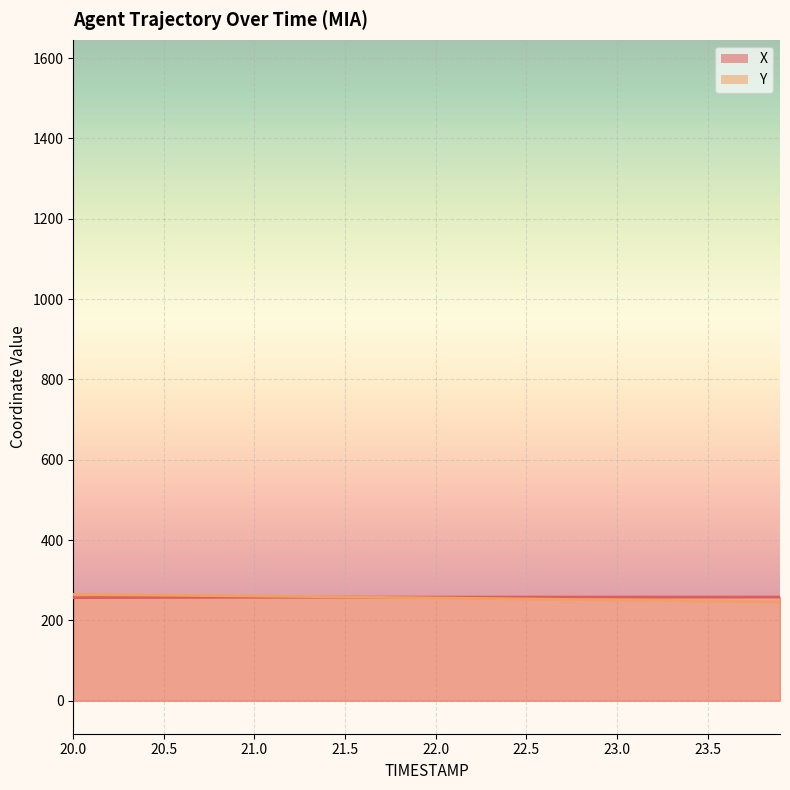

The value of X at 22.8 is 121.9. True or false?

False